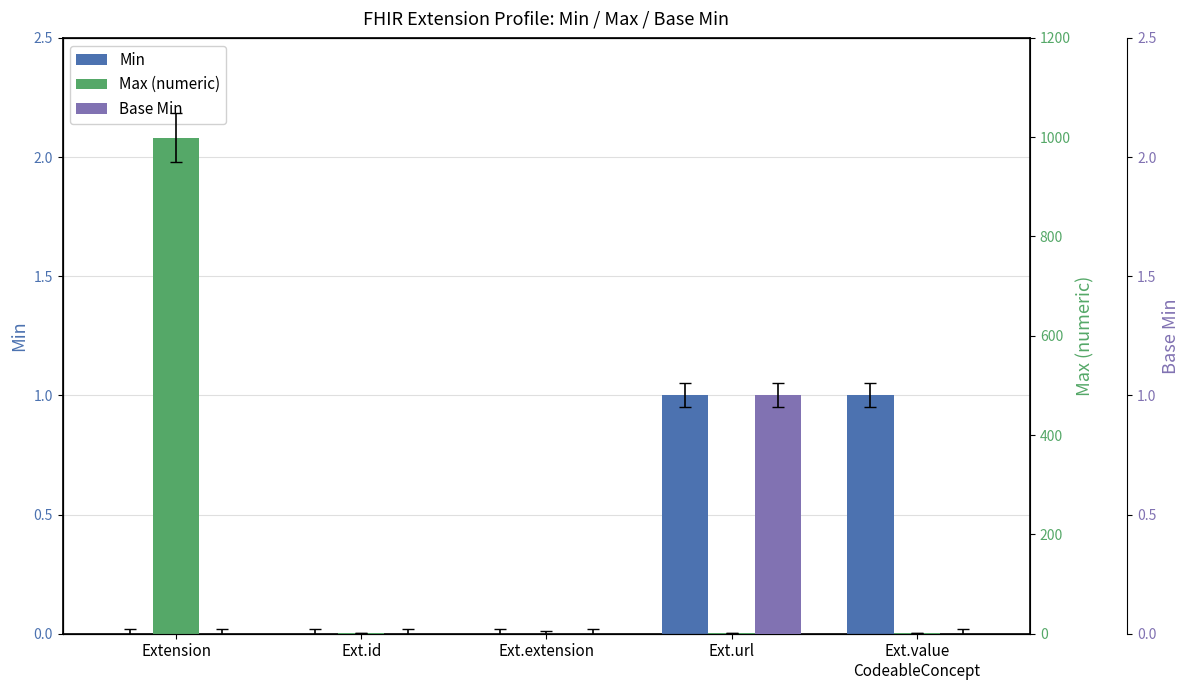

What is the label of the 2nd bar from the left?

Ext.id